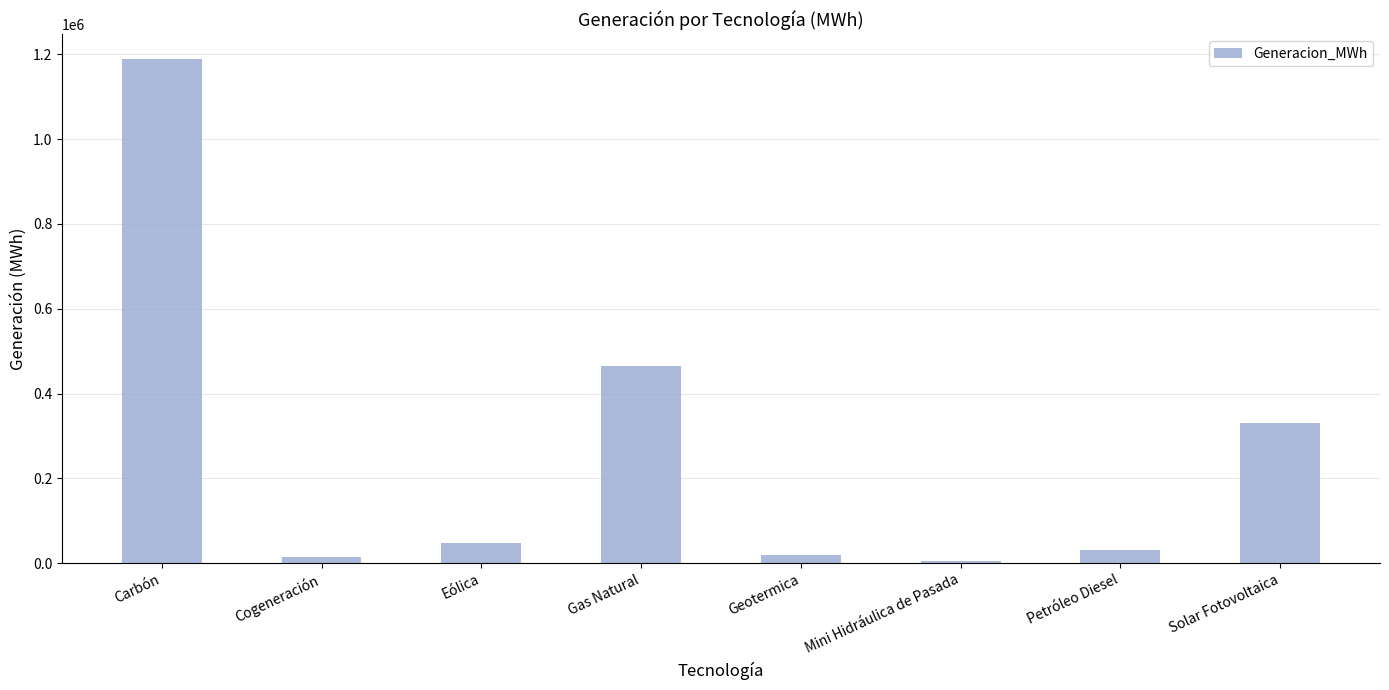

Does the chart contain stacked bars?

No